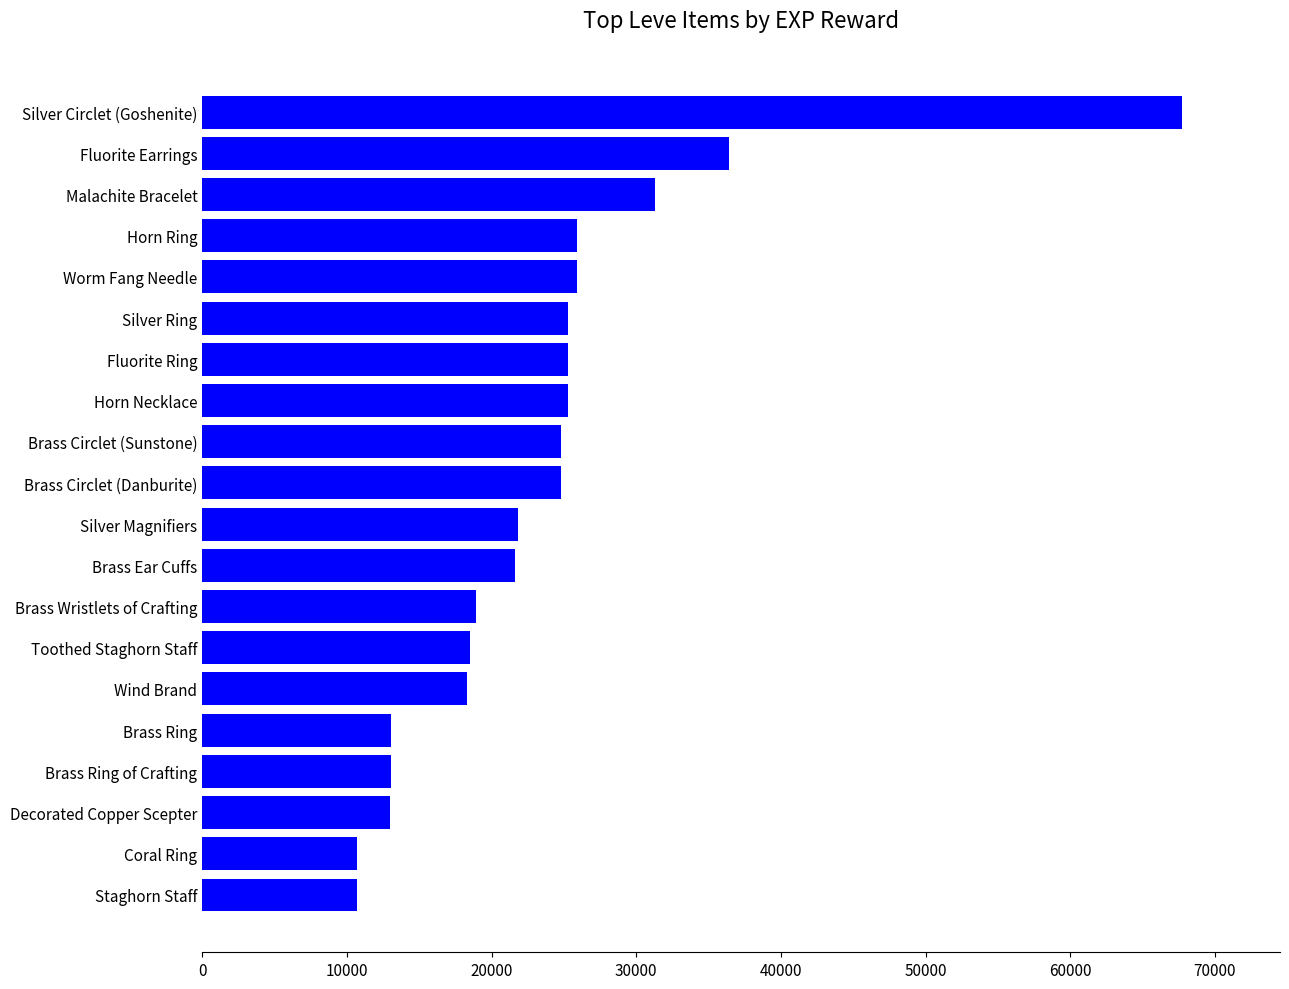

At which label is the value closest to 39220?

Fluorite Earrings